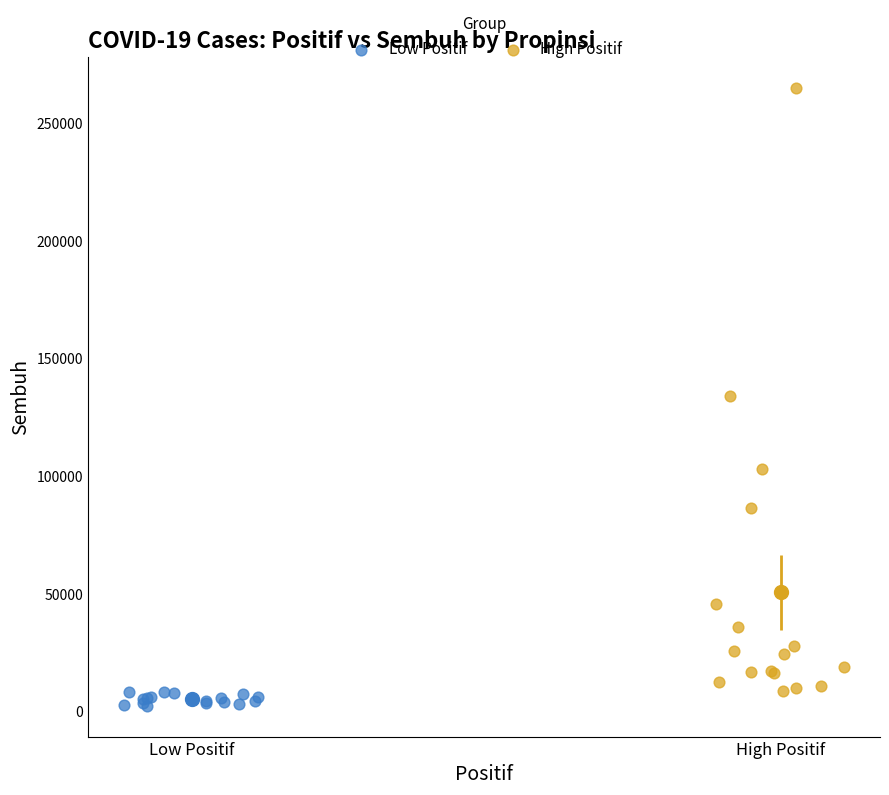

What are all the series names shown in the legend?

Low Positif, High Positif